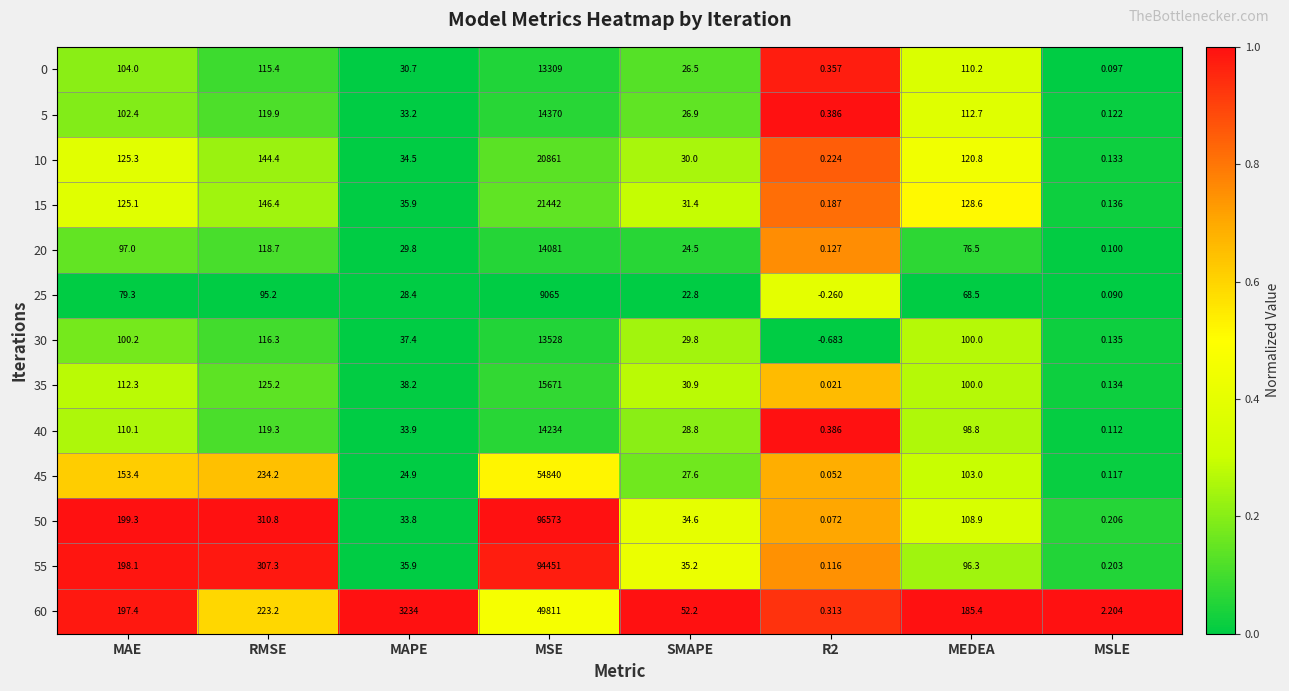

At which category is the sum across all series the highest?

MSE